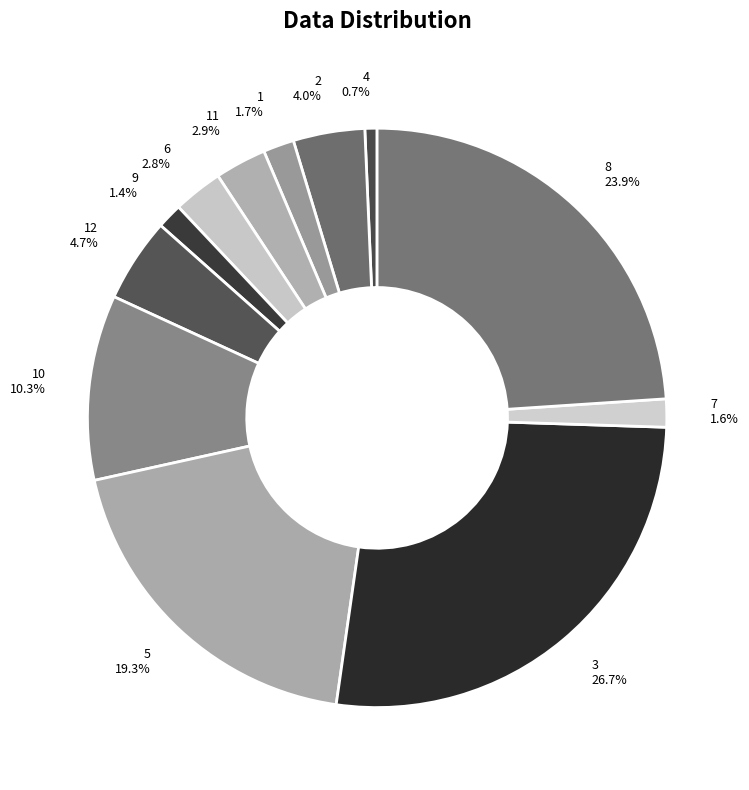

What is the ratio of the value at 5 to the value at 3?

0.7